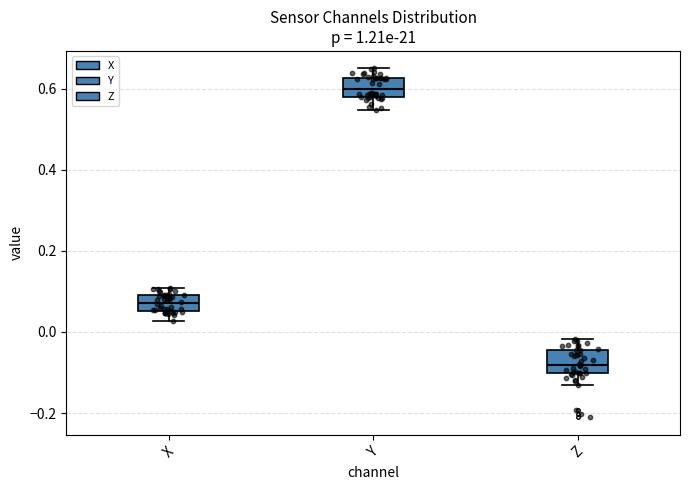

Reading left to right, transcribe this box plot: for each box, give where its median line is, the range the box spans, and where its two whiskers end, as read against the y-axis. The values are not printed on the chart, so give them approximately, as read against the axis.

X: median 0.08, box 0.06 to 0.10, whiskers 0.02 to 0.10 (just above the box's upper edge)
Y: median 0.60, box 0.58 to 0.62, whiskers 0.54 to 0.64
Z: median -0.08, box -0.10 to -0.04, whiskers -0.14 to -0.02